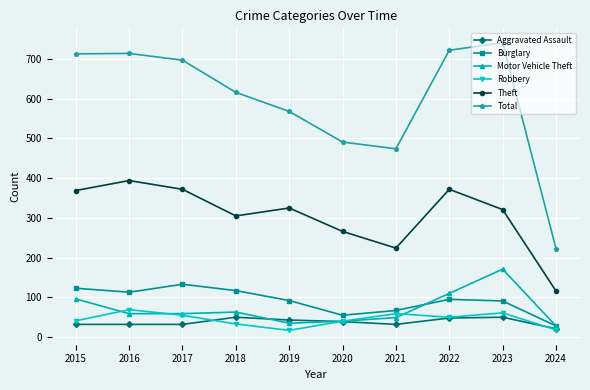

Is the value of Theft at 2017 greater than the value of Total at 2022?

No